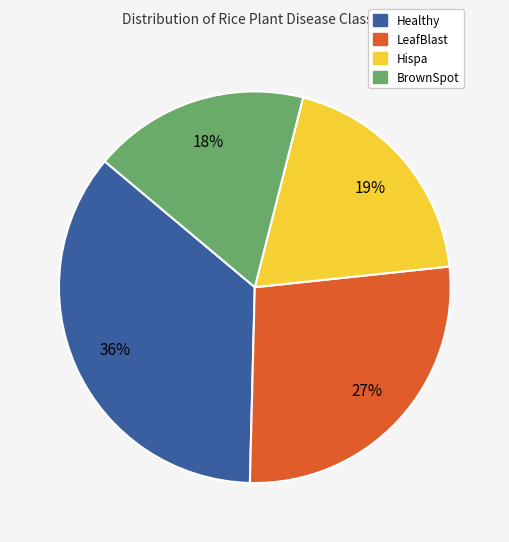

The BrownSpot slice represents 18% of the pie. True or false?

True